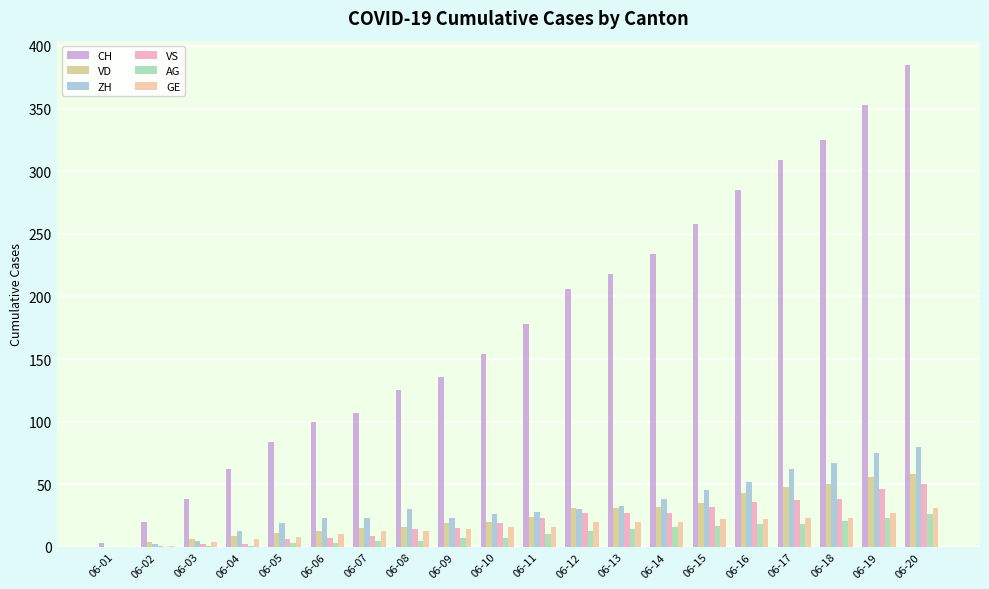

Which category has the highest value in the CH series?

06-20